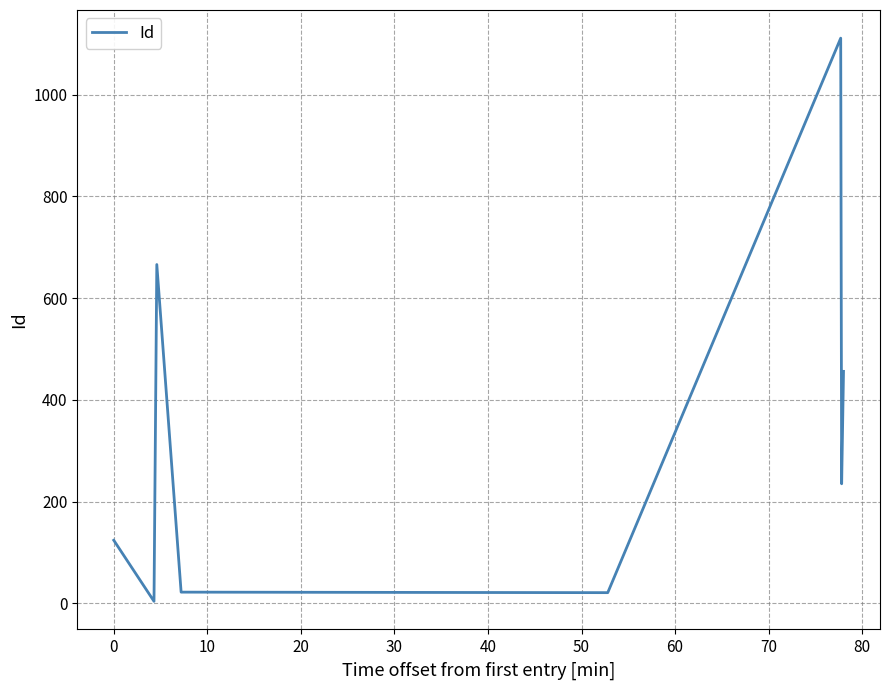

Does the chart have visible grid lines?

Yes